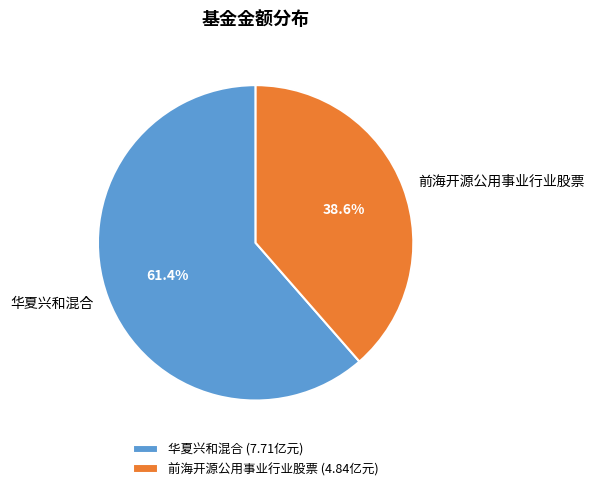

The 华夏兴和混合 slice represents 75% of the pie. True or false?

False